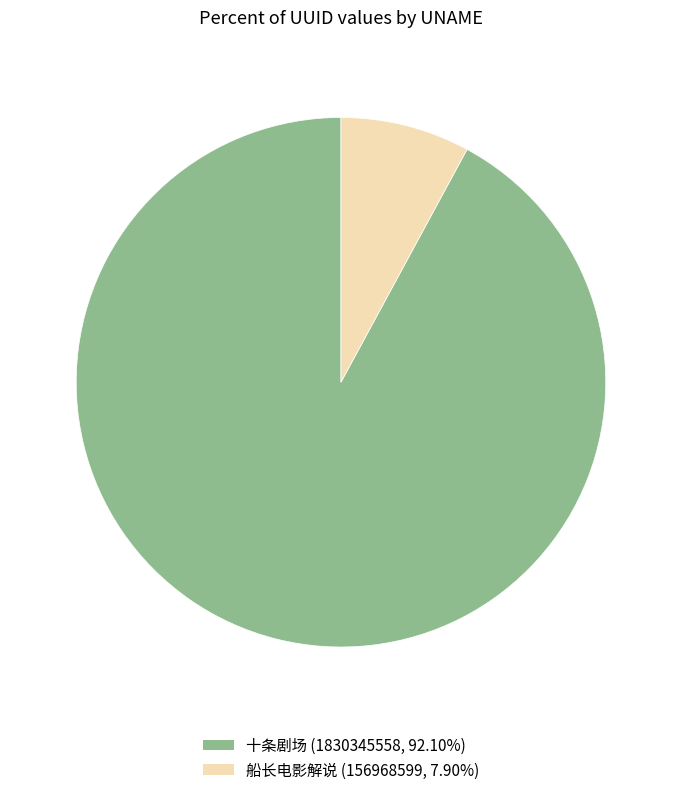

The 十条剧场 slice represents 99% of the pie. True or false?

False